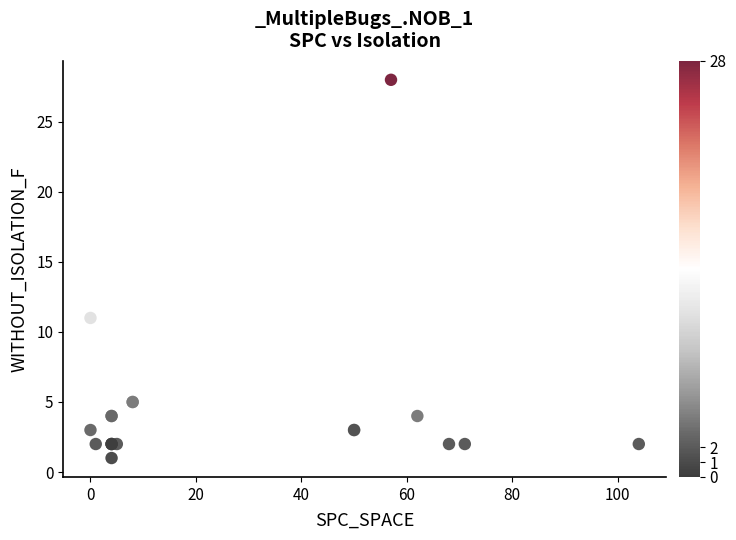

What Y value in the scatter plot is closest to 14?

11